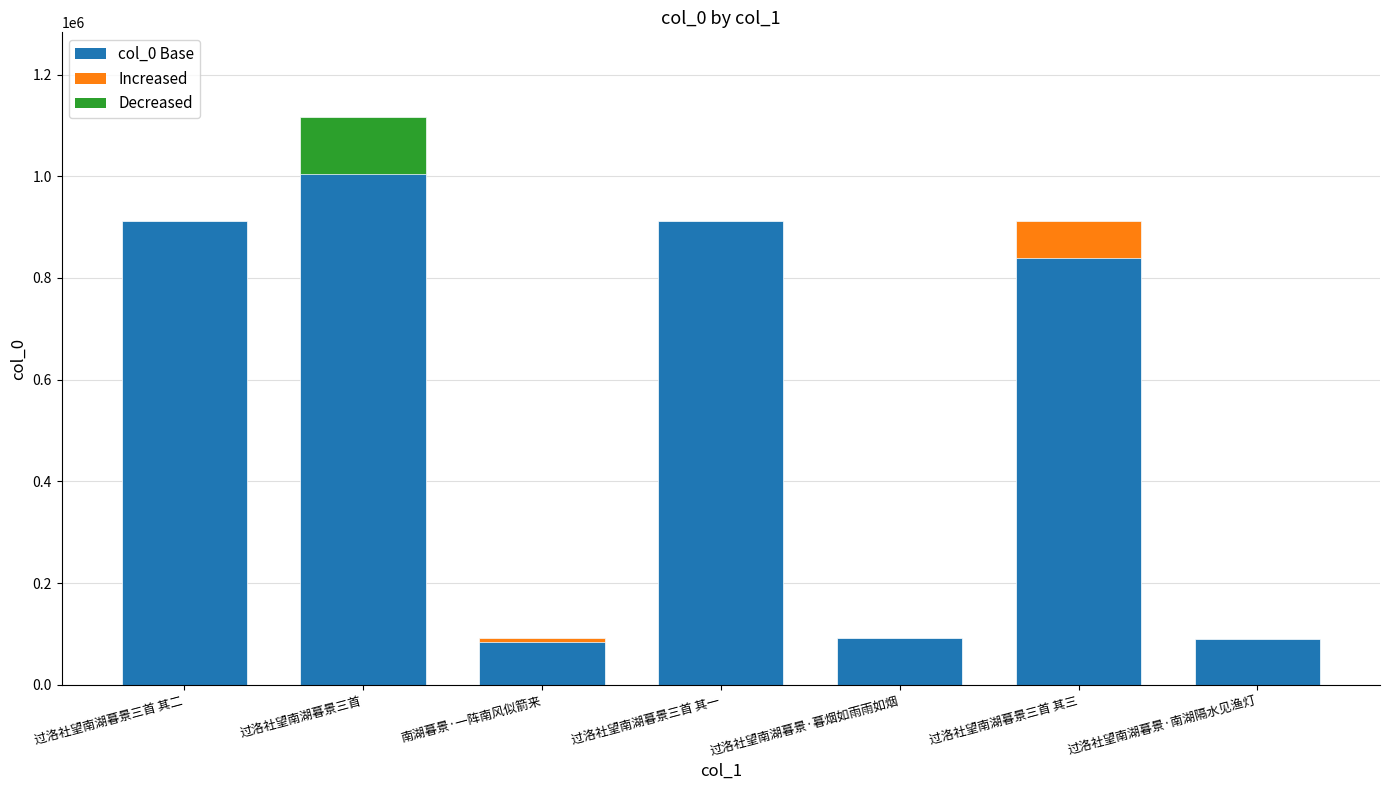

What is the ratio of the value at 过洛社望南湖暮景·暮烟如雨雨如烟 to the value at 过洛社望南湖暮景三首?

0.1